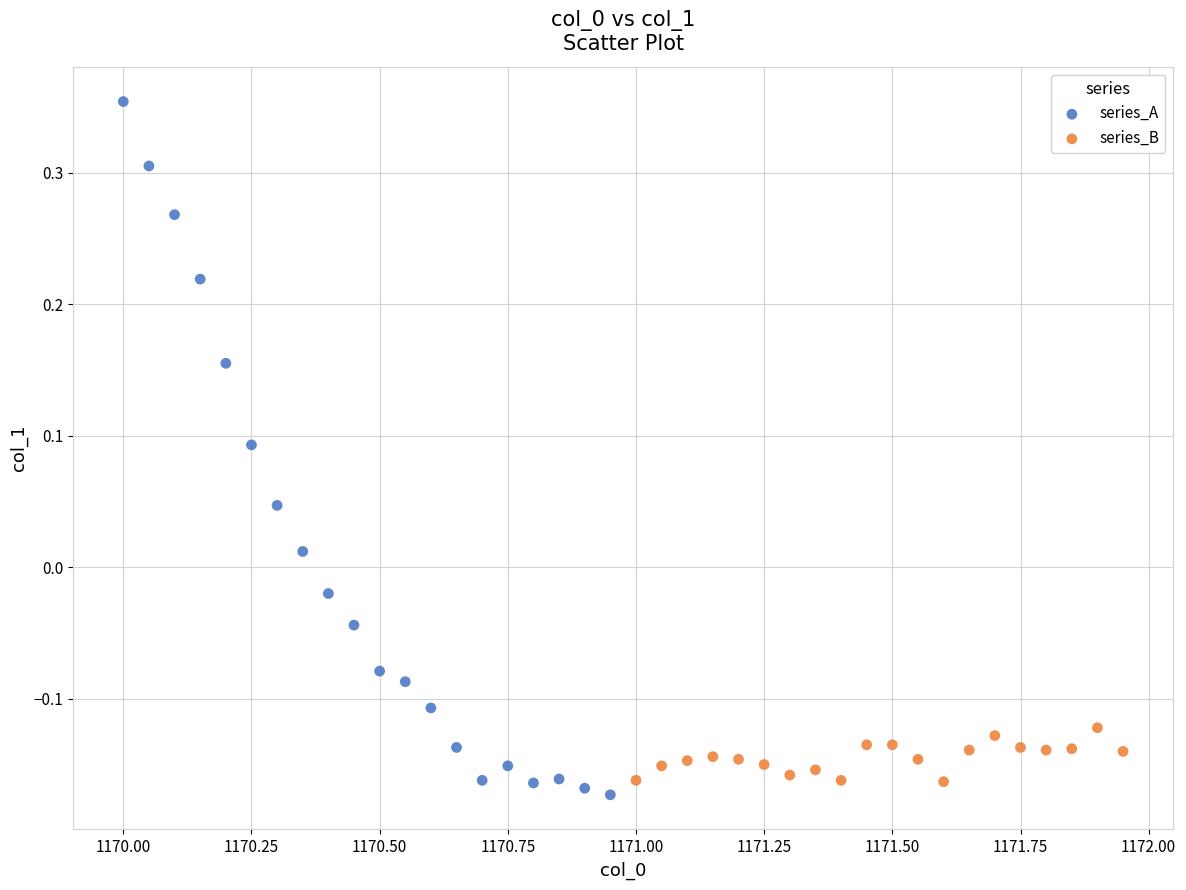

Which series has the largest Y range (max minus min)?

series_A